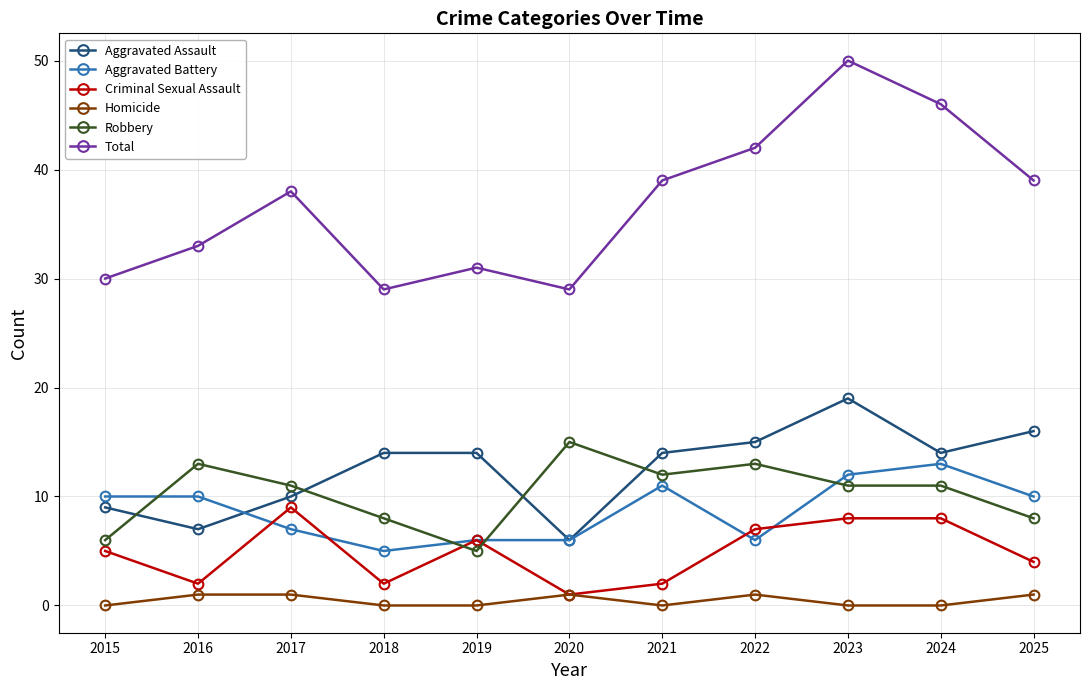

Is the value of Aggravated Assault at 2025 greater than the value of Homicide at 2019?

Yes